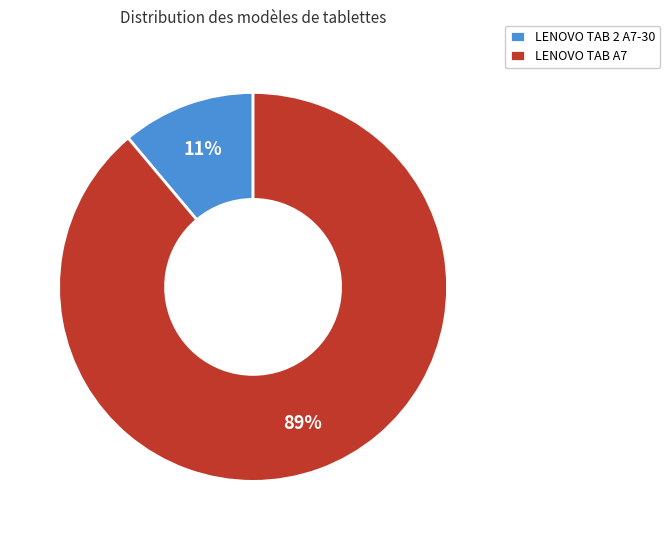

Is the sum of LENOVO TAB 2 A7-30 and LENOVO TAB A7 greater than half?

Yes